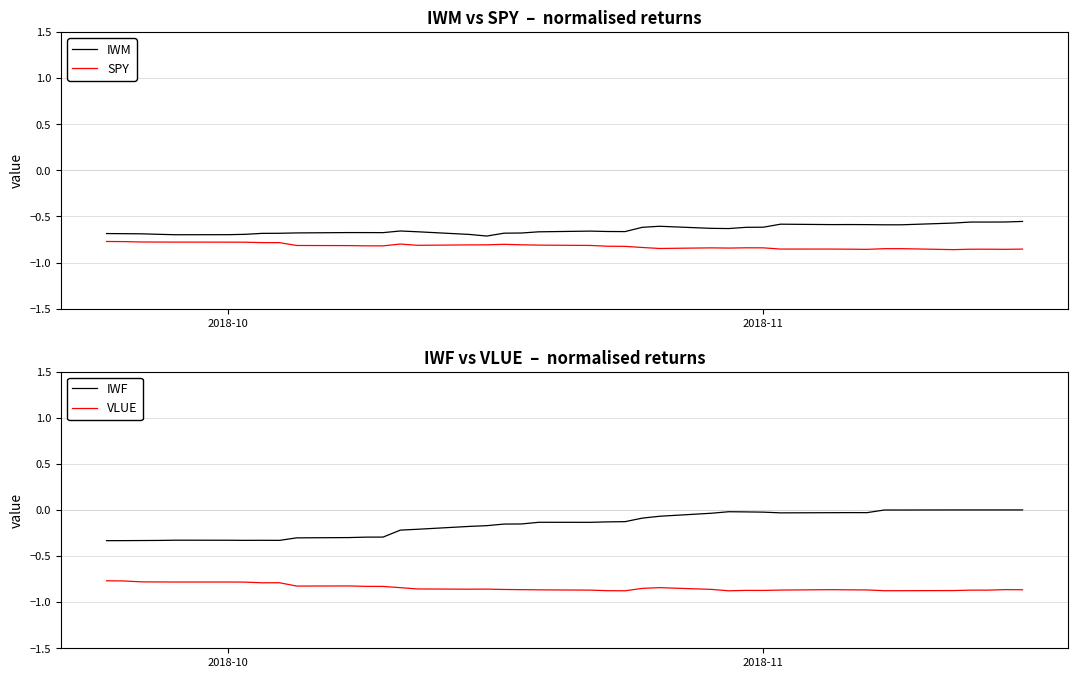

True or false: SPY and IWF cross at least once.

False